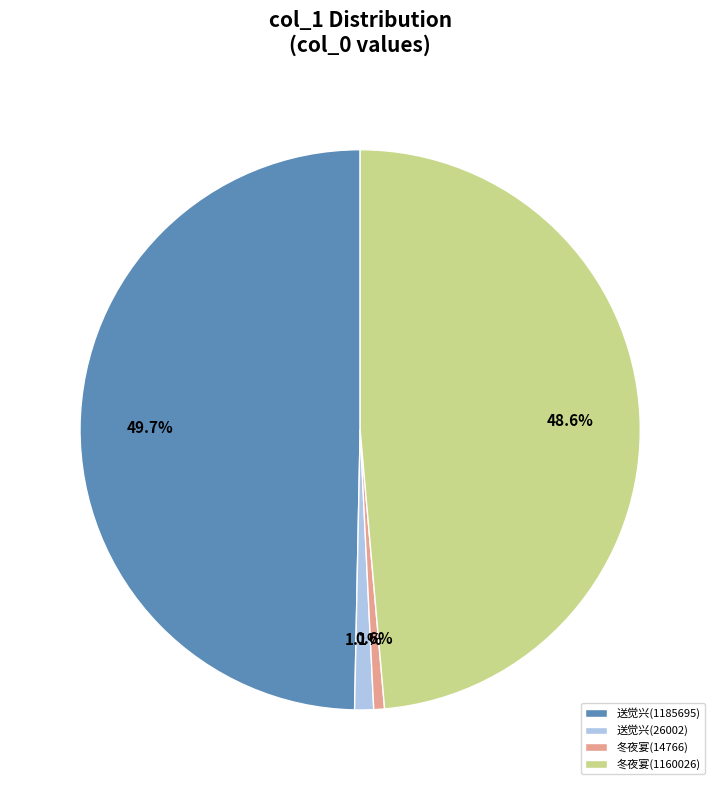

How much of the chart is everything except 送觉兴(26002)?

98.9%